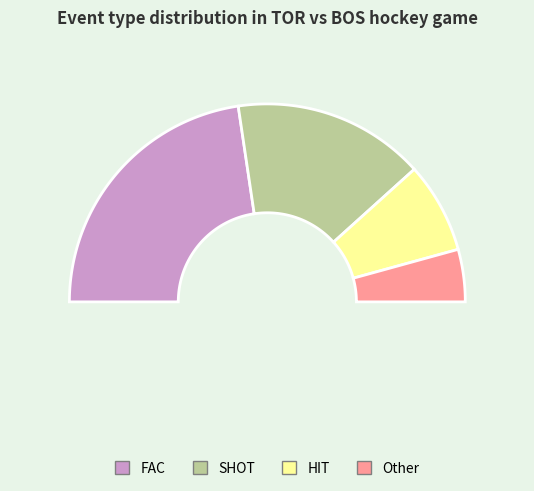

How much of the chart is everything except HIT?

85.2%